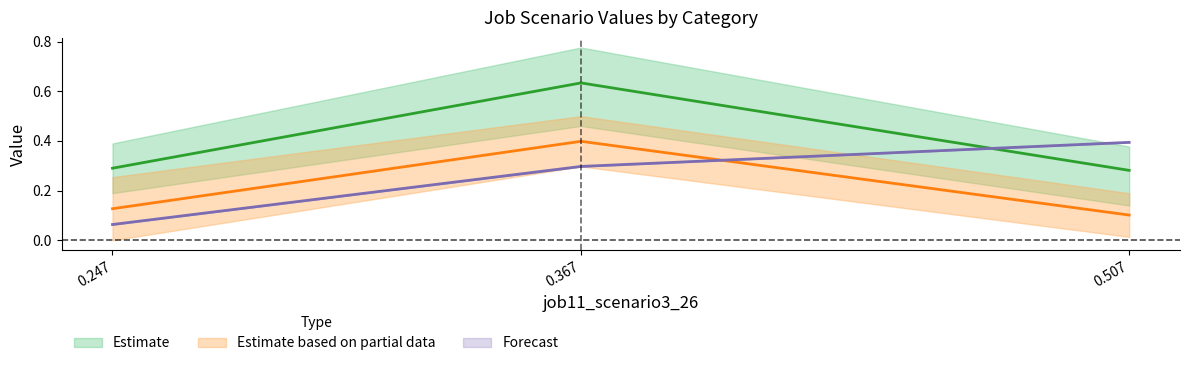

Count the Forecast values in the range 0 to 1.

3